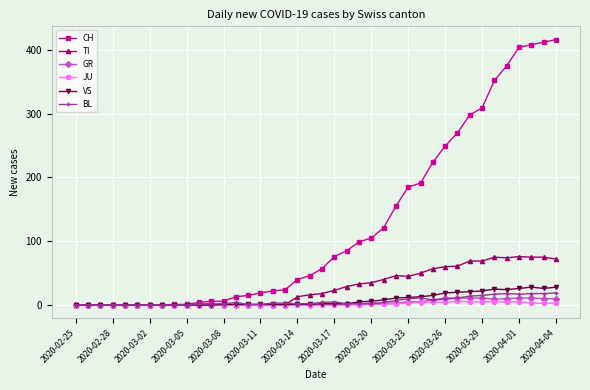

What is the highest value of the VS series?

28